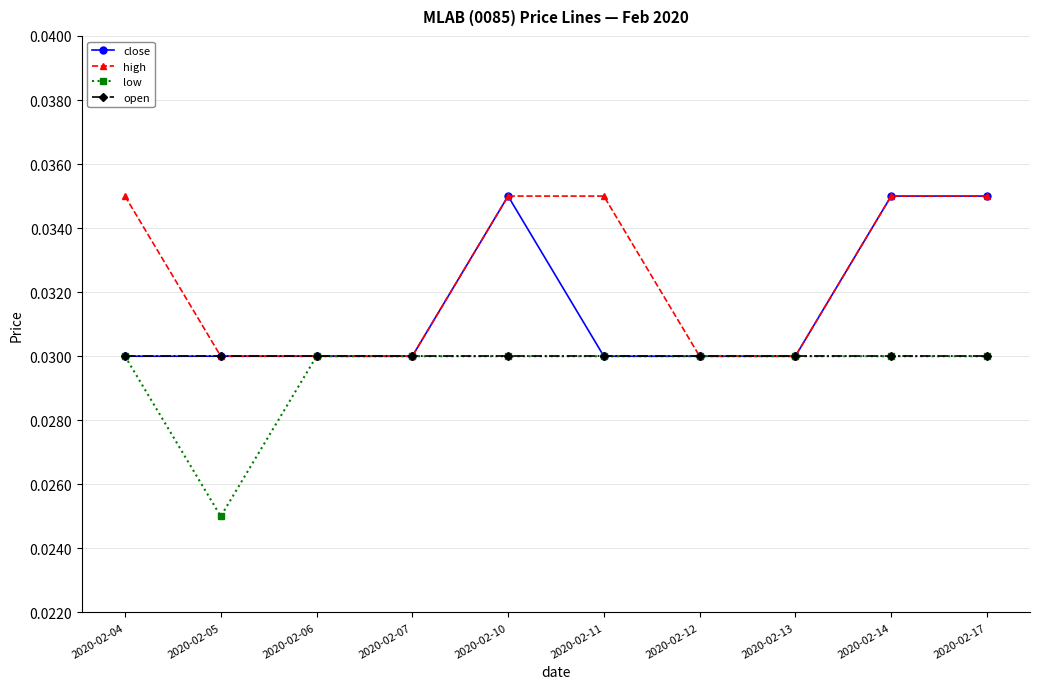

At how many categories does at least one series exceed 0?

10